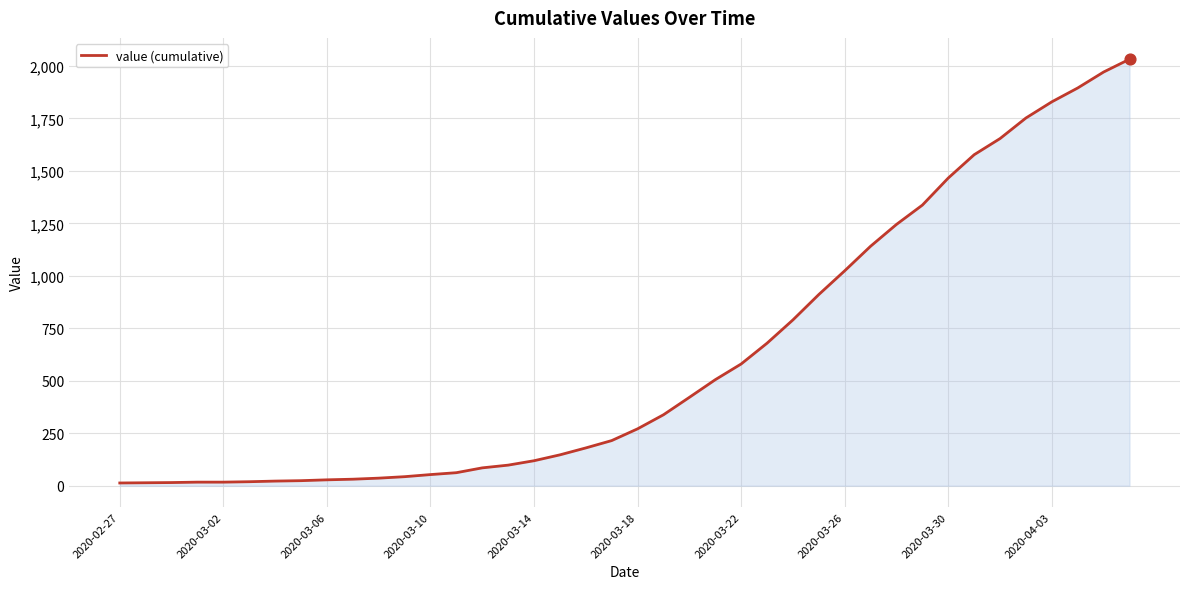

What is the greatest value displayed?

2032